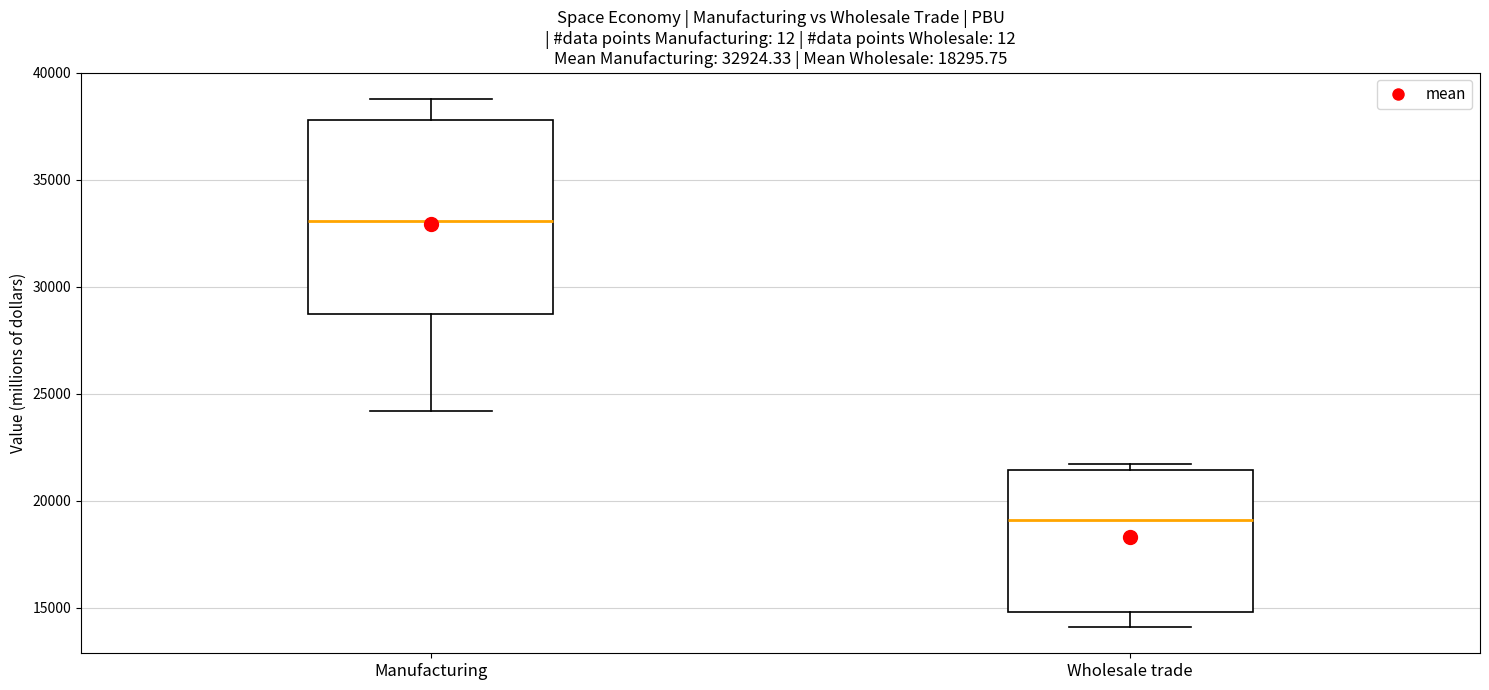

Which box has the lowest median line?

Wholesale trade